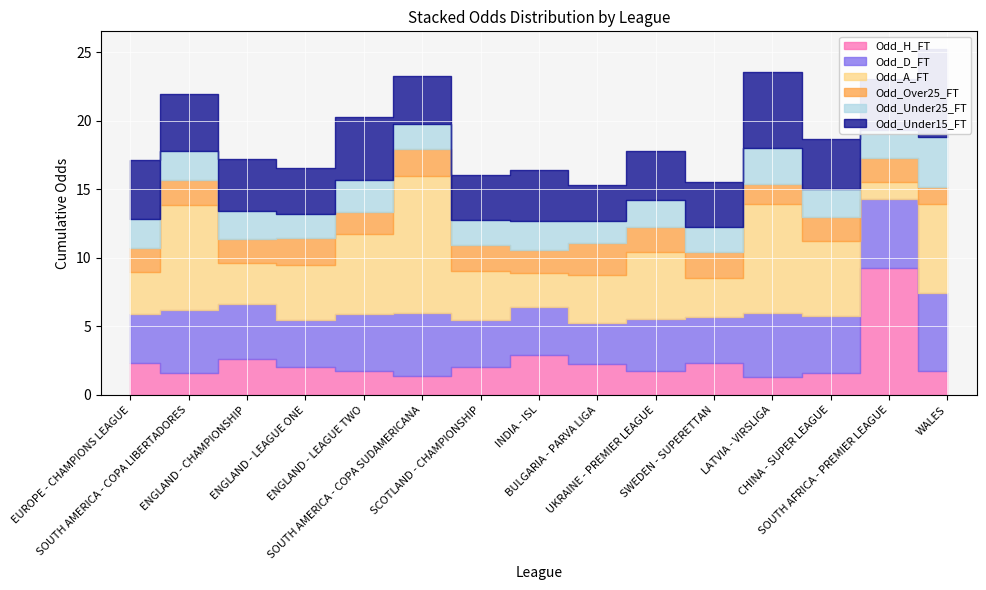

What is the label of the 15th point from the right?

EUROPE - CHAMPIONS LEAGUE